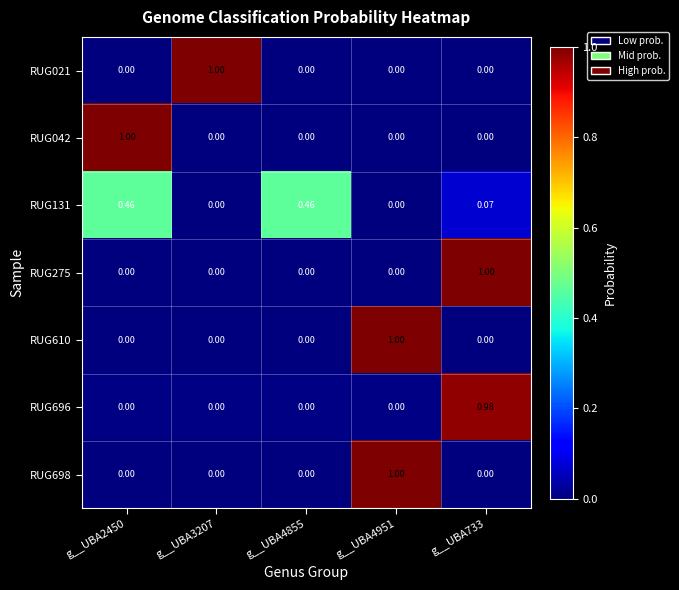

What is the spread (max minus min) of values at g__UBA4855?

0.5